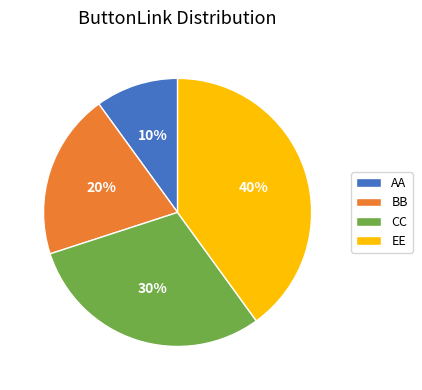

To the nearest percent, what is the combined percentage of BB and AA?

30%